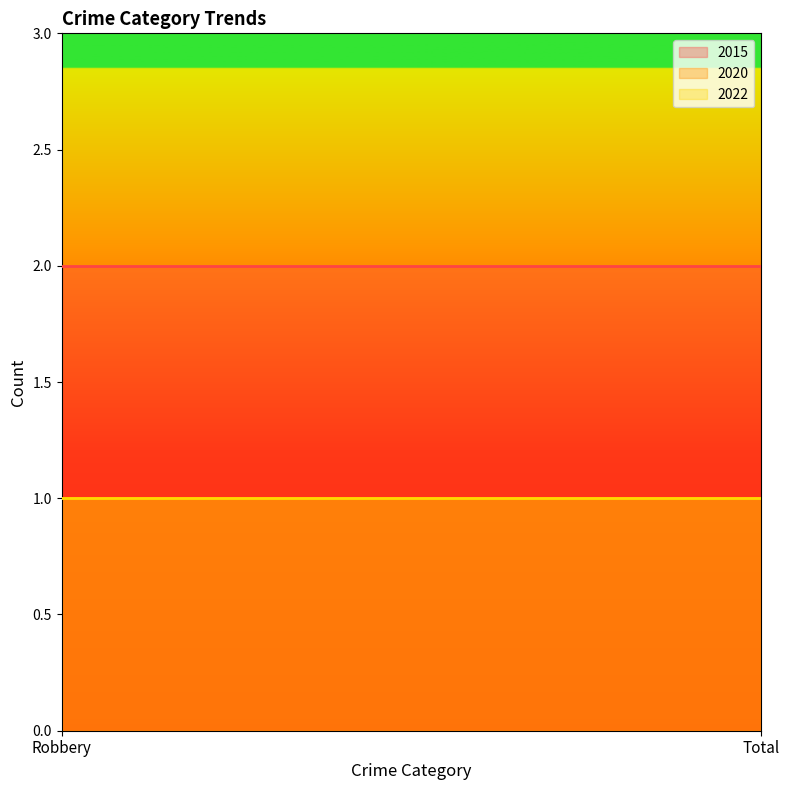

Is it true that 2015 equals 1 at Total?

False